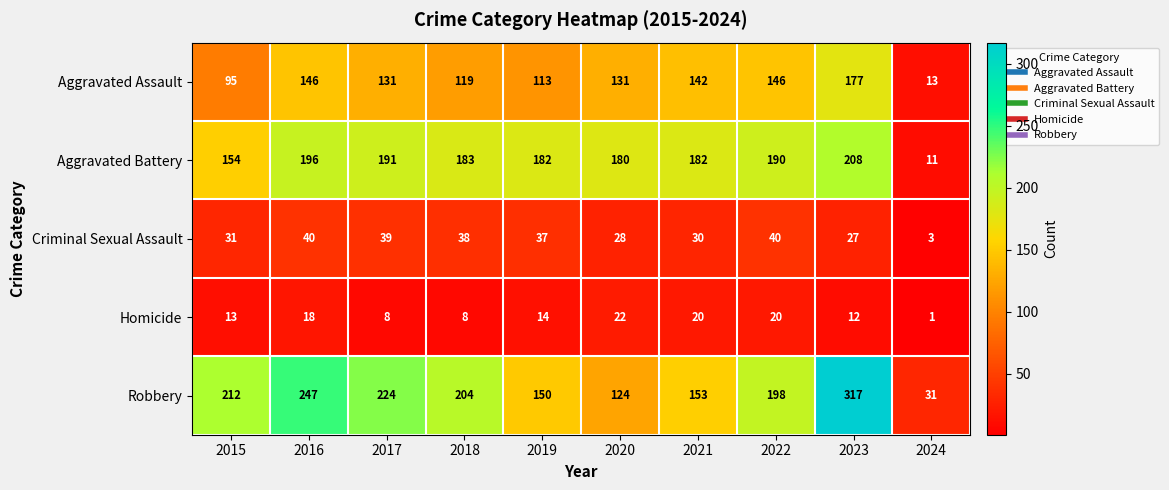

Rank the series at 2015 from lowest to highest value.

Homicide, Criminal Sexual Assault, Aggravated Assault, Aggravated Battery, Robbery